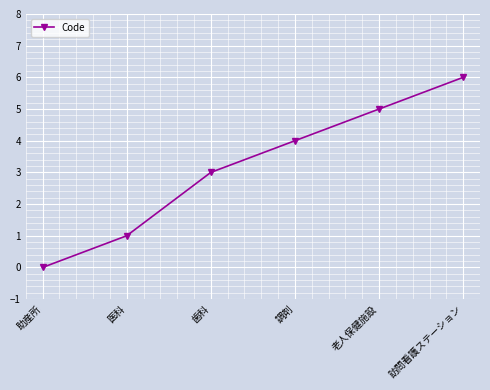

Reading left to right, extract all data points from this chart.

助産所=0	医科=1	歯科=3	調剤=4	老人保健施設=5	訪問看護ステーション=6